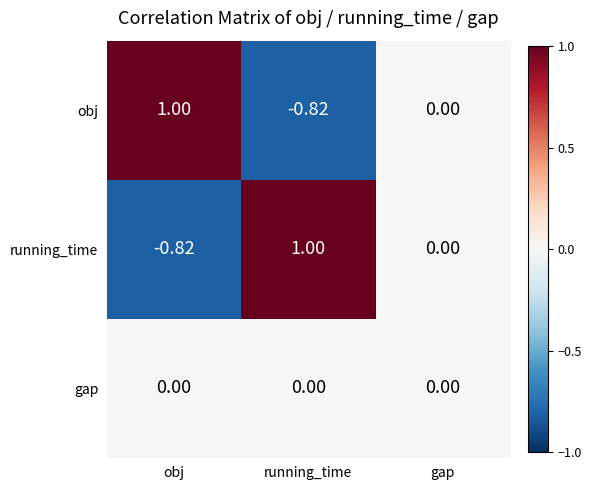

List the labels in order of obj value, largest first.

obj, gap, running_time